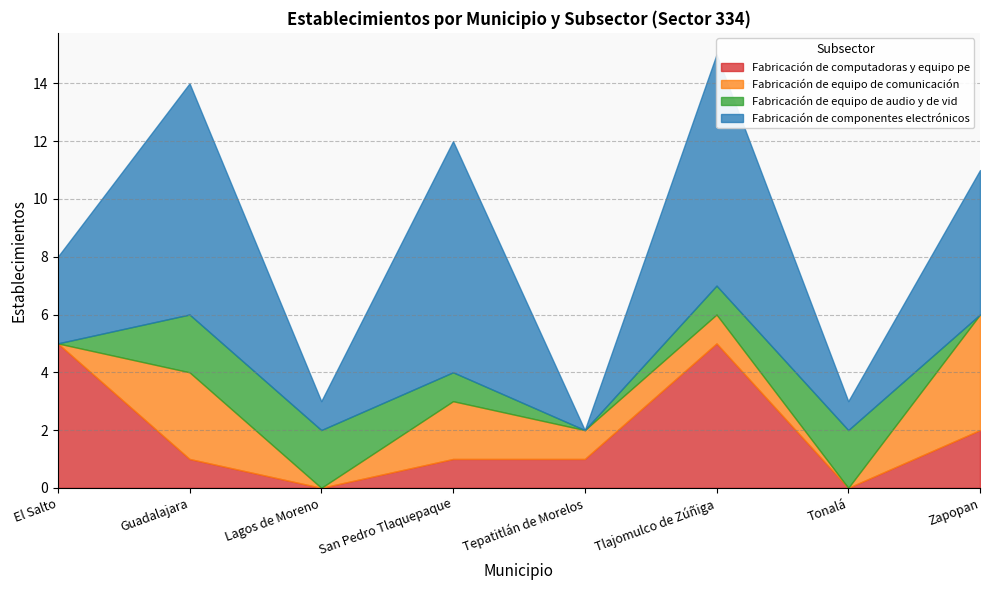

Which has a higher value, Lagos de Moreno or Tlajomulco de Zúñiga?

Tlajomulco de Zúñiga